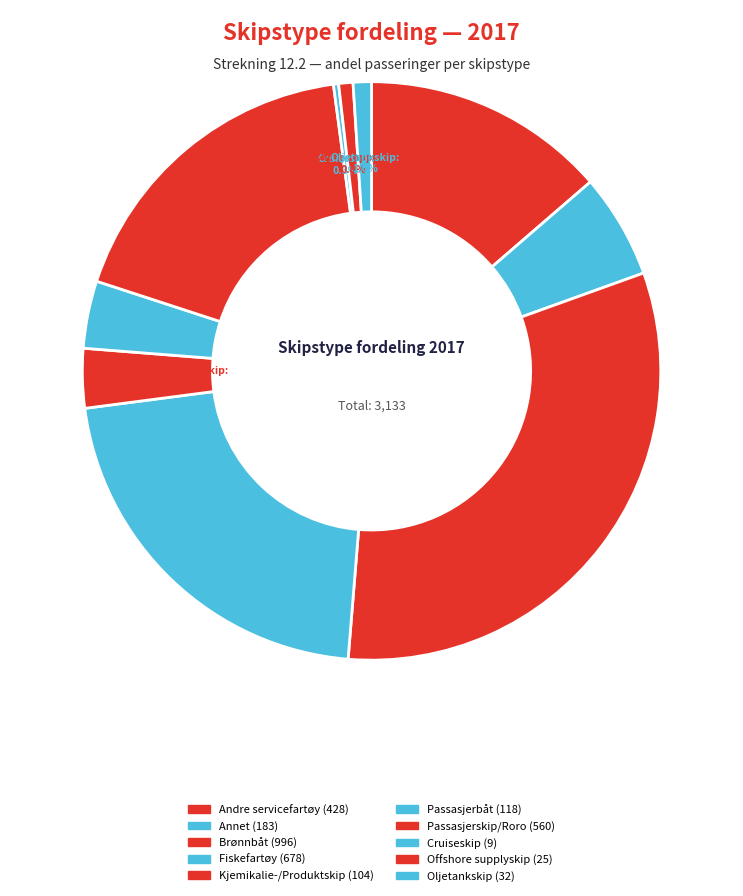

To the nearest percent, what is the difference between the Kjemikalie-/Produktskip and Brønnbåt slice percentages?

28%